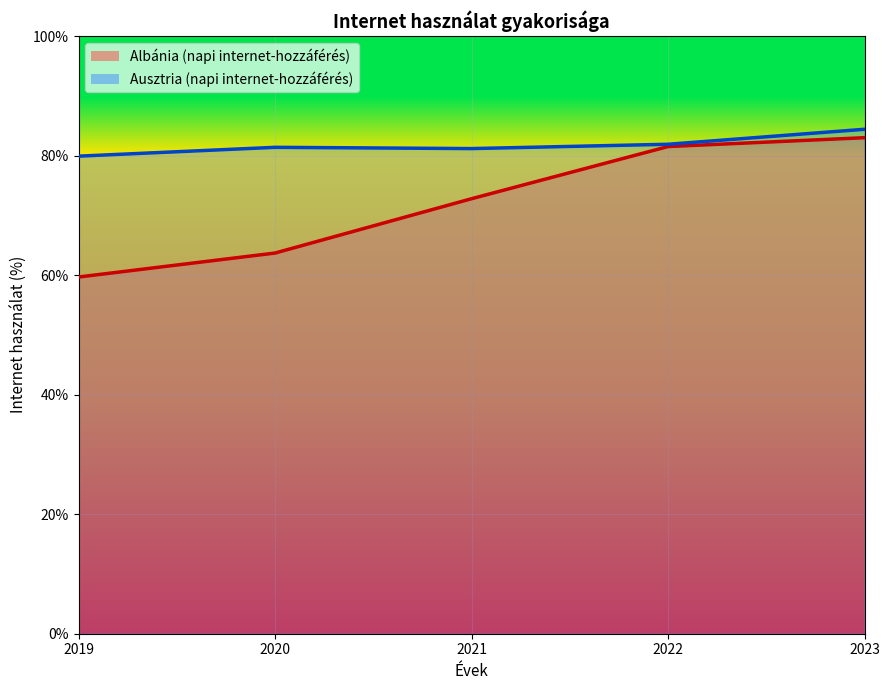

Between 2022 and 2023, which series saw the biggest shift?

Ausztria